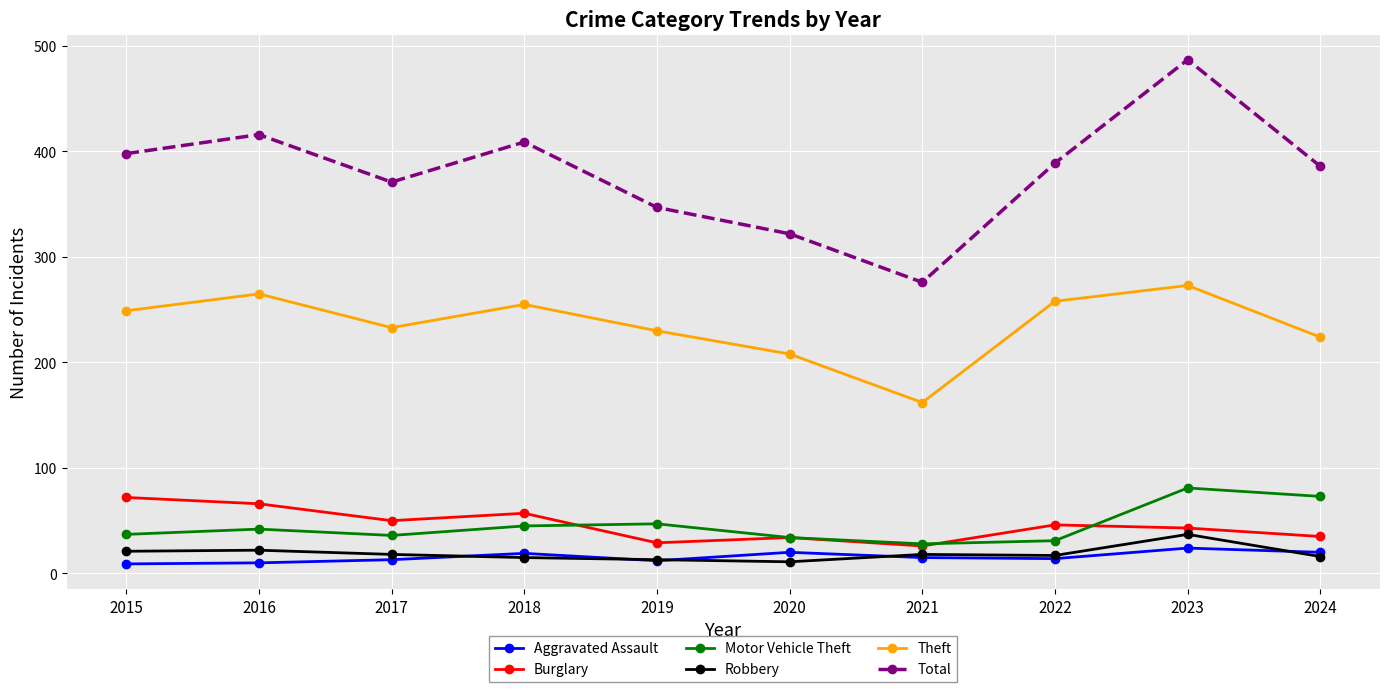

True or false: Motor Vehicle Theft and Aggravated Assault intersect in this chart.

False